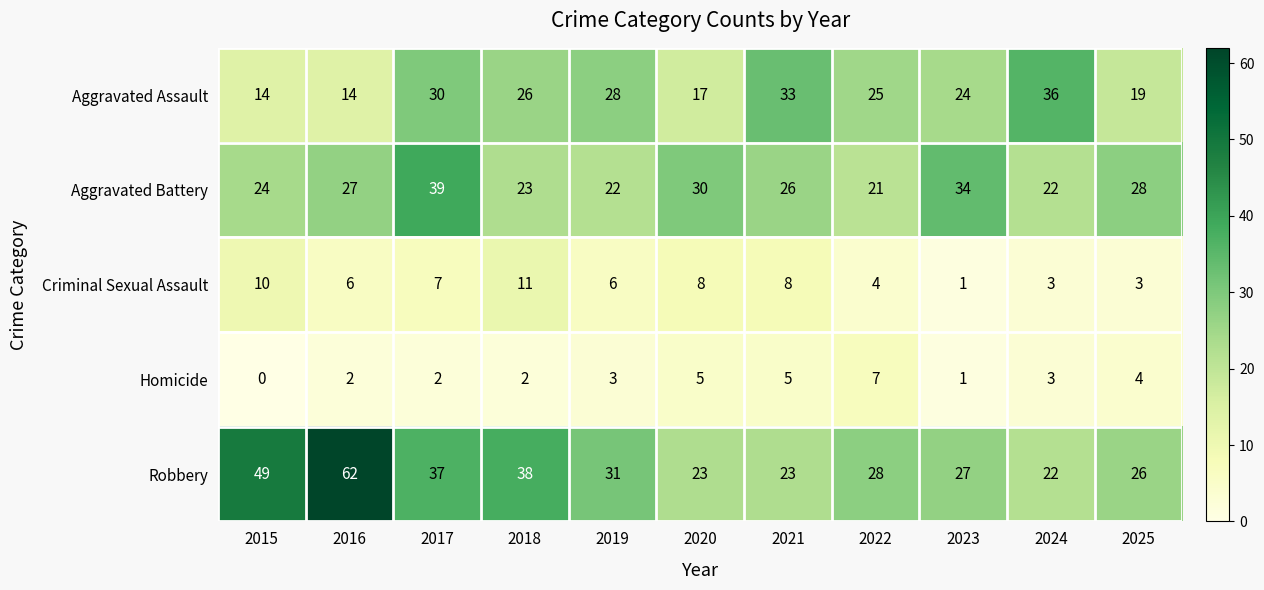

Which series has the largest total across all categories?

Robbery